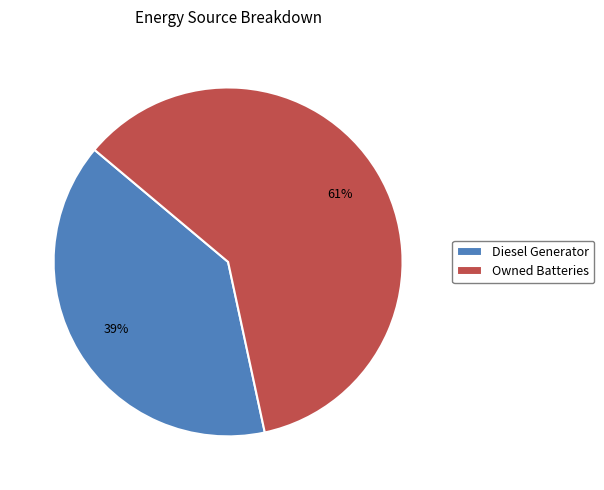

To the nearest percent, what percentage of the pie is Diesel Generator?

39%